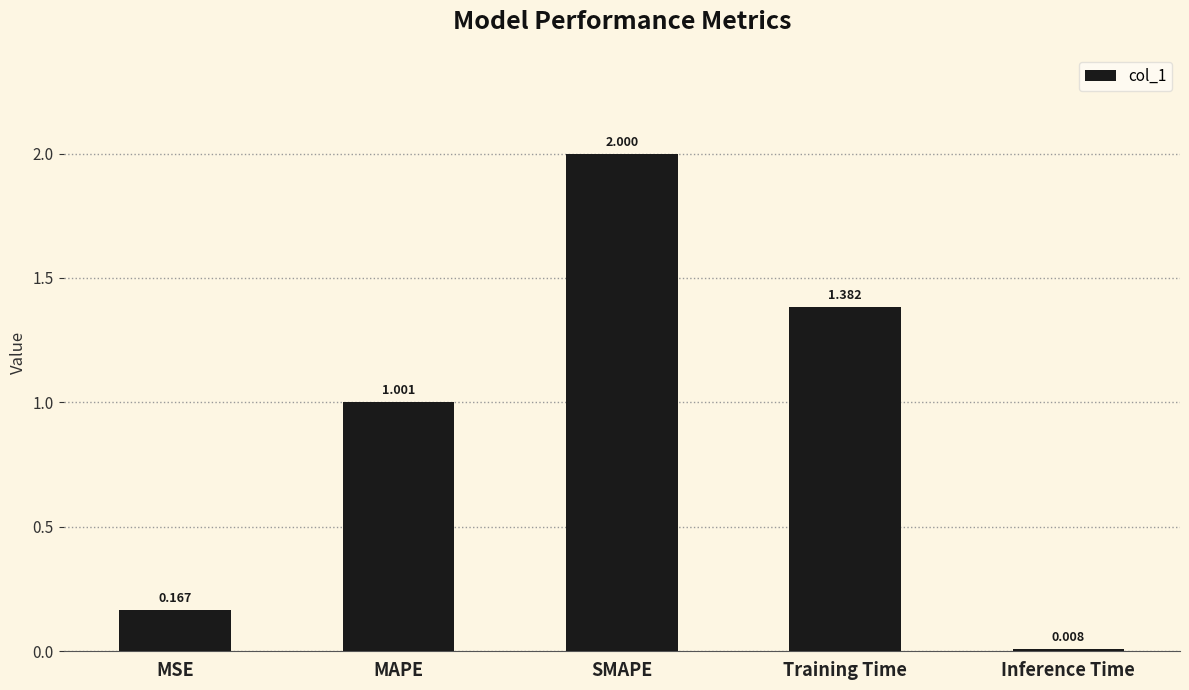

Count the number of values greater than 1.

3